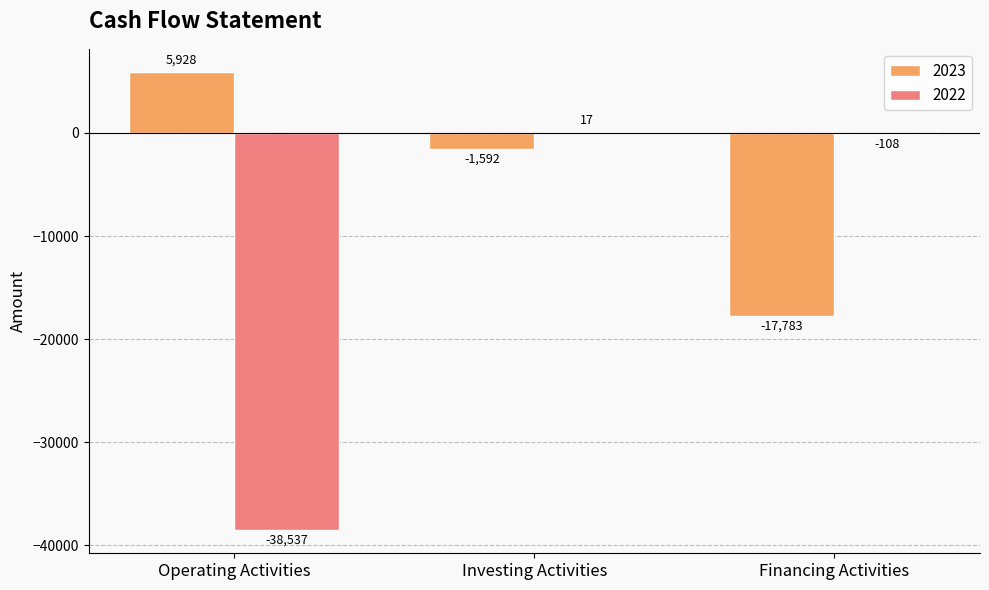

What is the maximum value for 2023?

5928